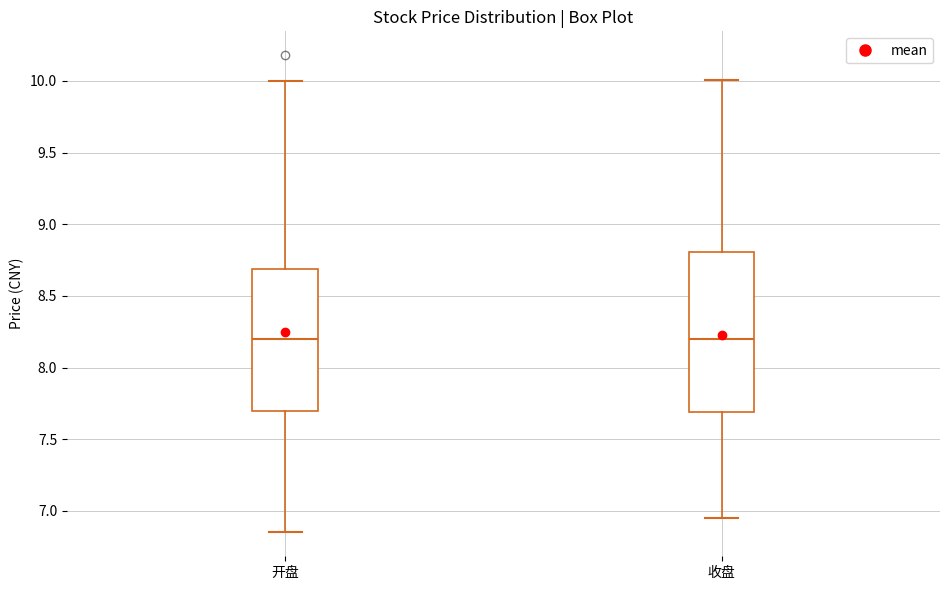

Where does the lower whisker of the box for 收盘 end on the y-axis? The values are not printed on the chart, so give them approximately, as read against the axis.

6.95